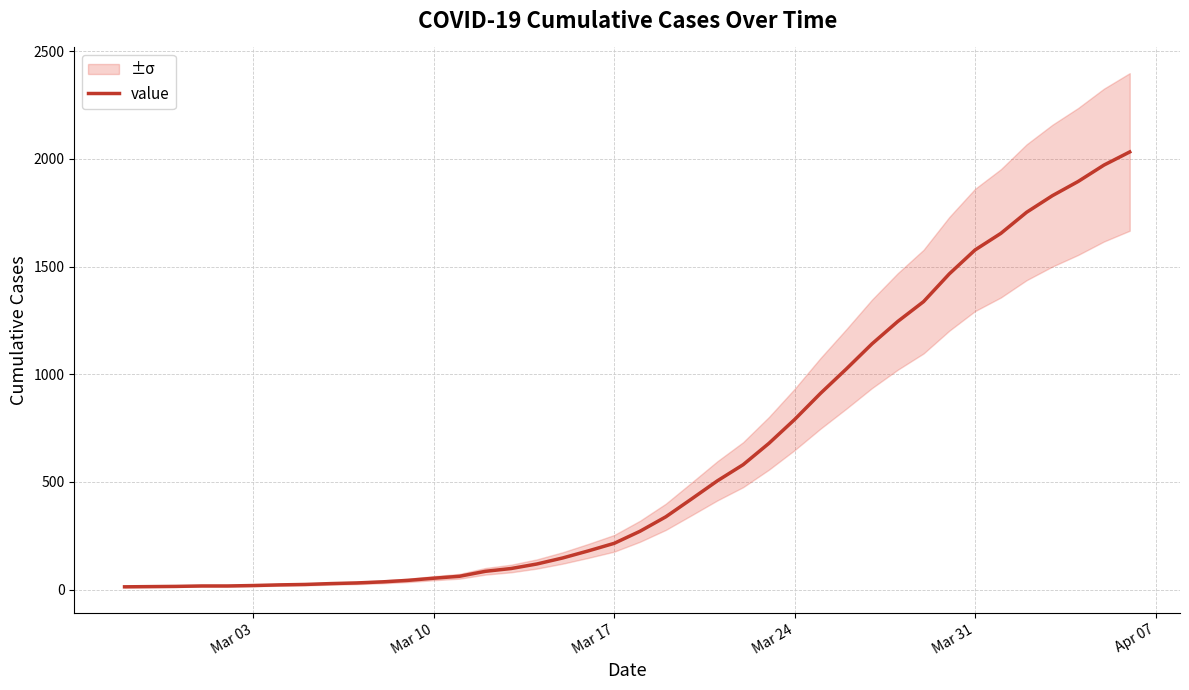

What is the highest value of the value series?

2032